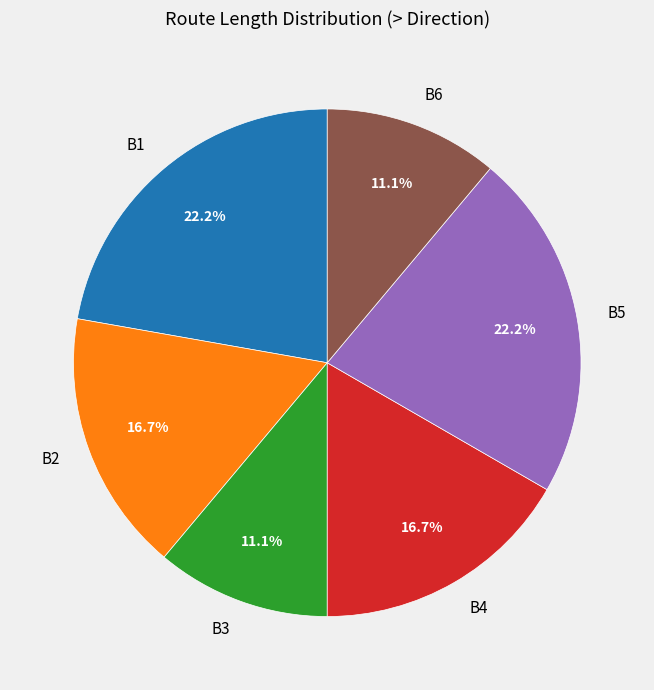

Approximately how many times larger is the value at B1 compared to B5?

1.0